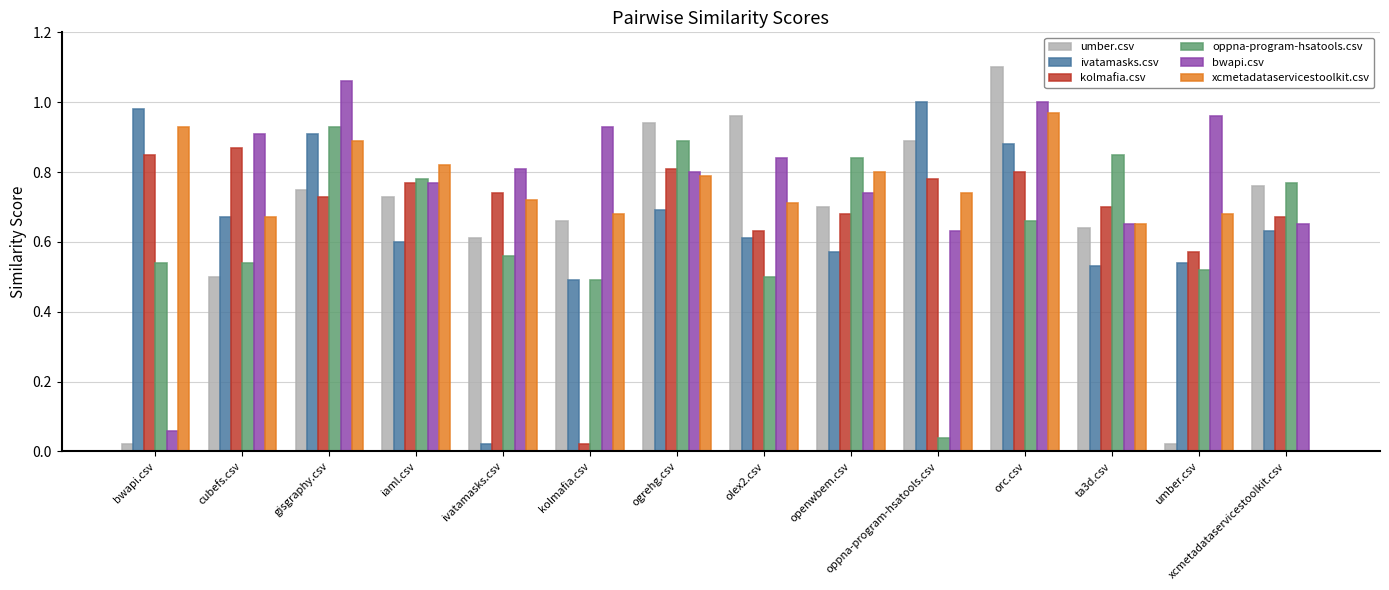

Which label corresponds to the largest value in the chart?

orc.csv